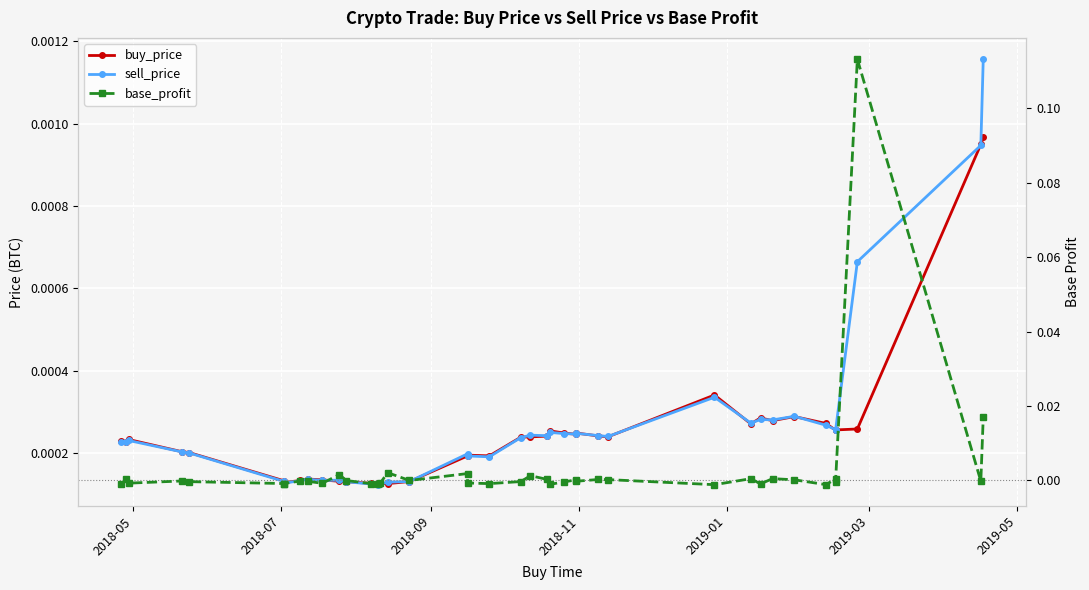

In base_profit, how many points are higher than both neighbors (excluding endpoints)?

13